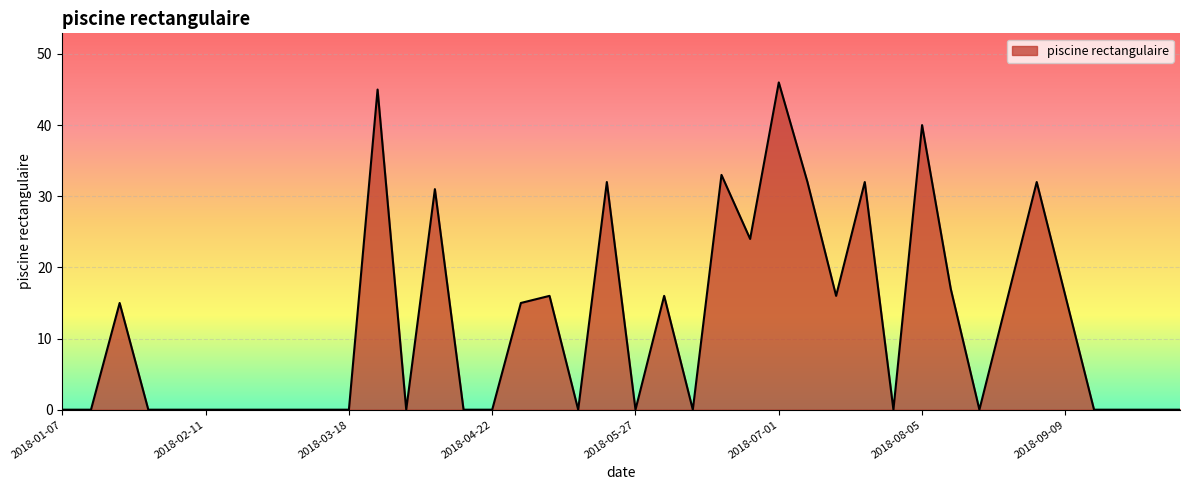

What is the maximum value shown in the chart?

46